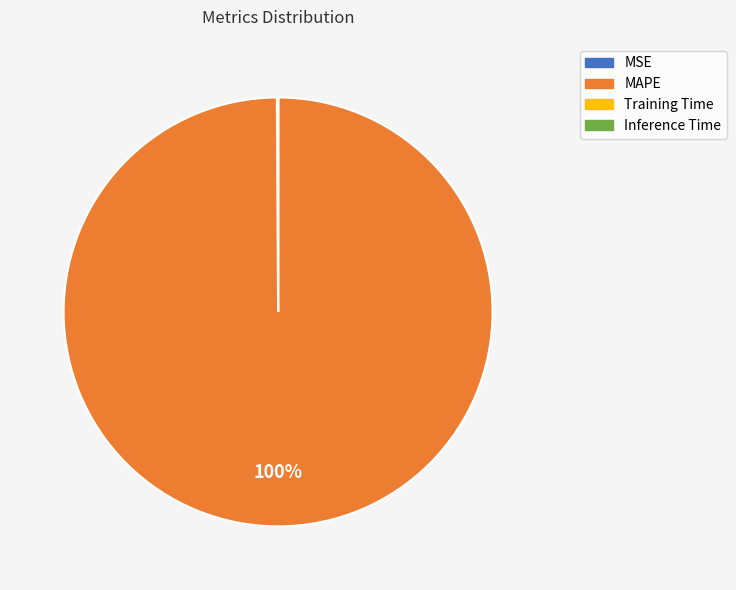

Is MAPE the majority of the pie?

Yes